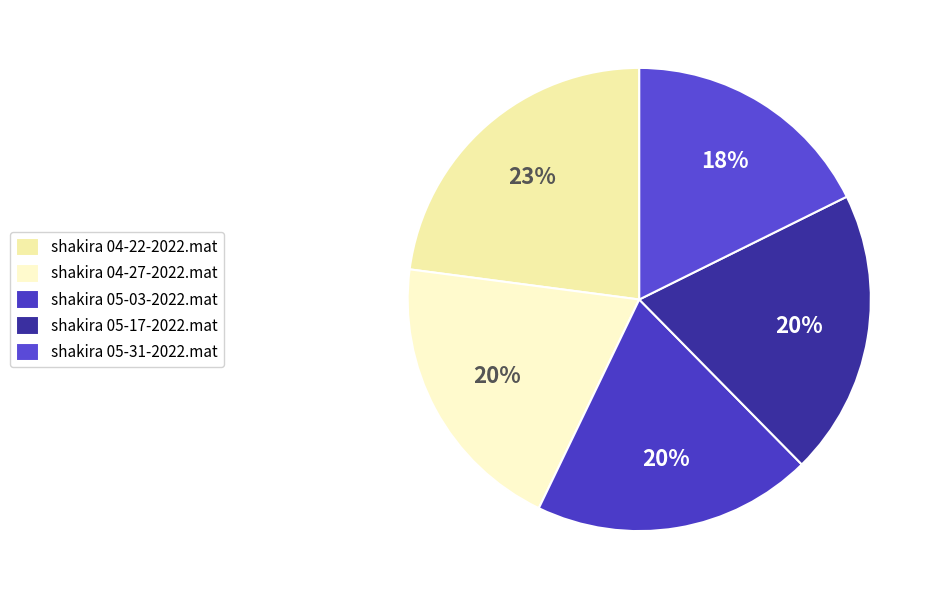

To the nearest percent, what percentage of the pie is shakira 05-03-2022.mat?

20%